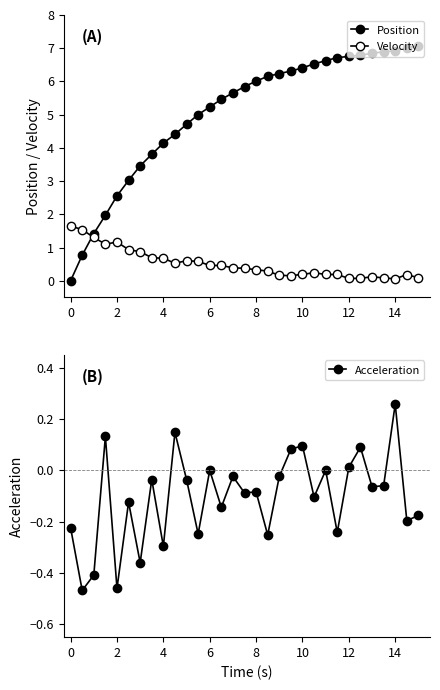

The Acceleration series shows -0.1 at 10. True or false?

False